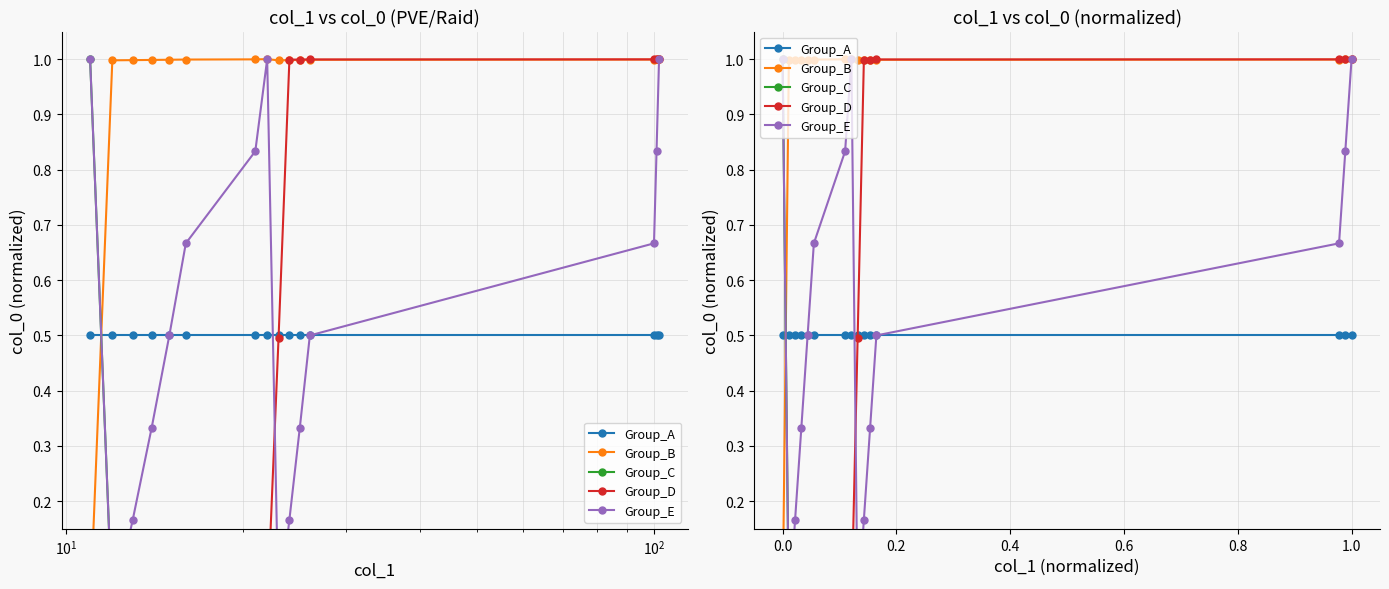

What is the total value across all series at 1.0?

3.5